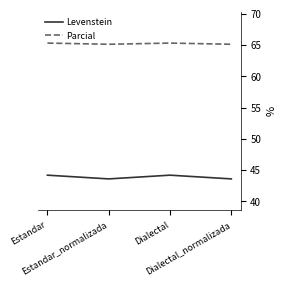

At Estandar, list the series in order from largest to smallest.

Parcial, Levenstein